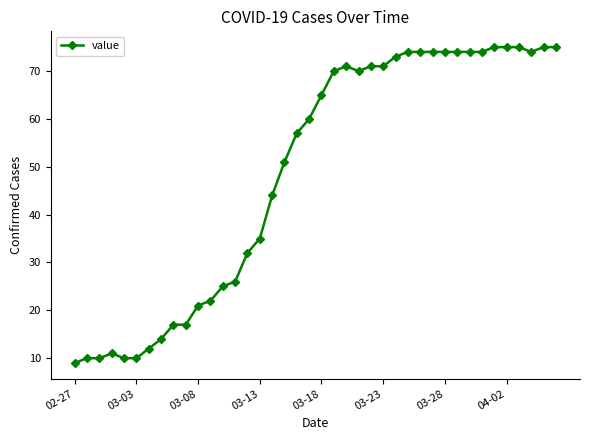

How many lines are shown in the chart?

1